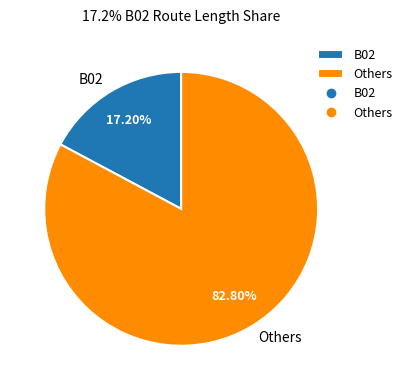

Rank the categories by value from lowest to highest.

B02, Others